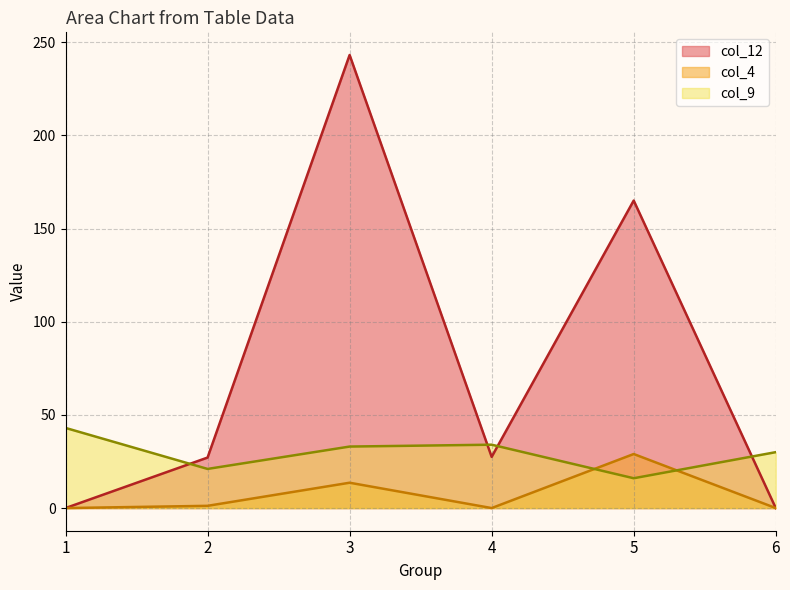

How many intersections are there between col_12 and col_9?

4